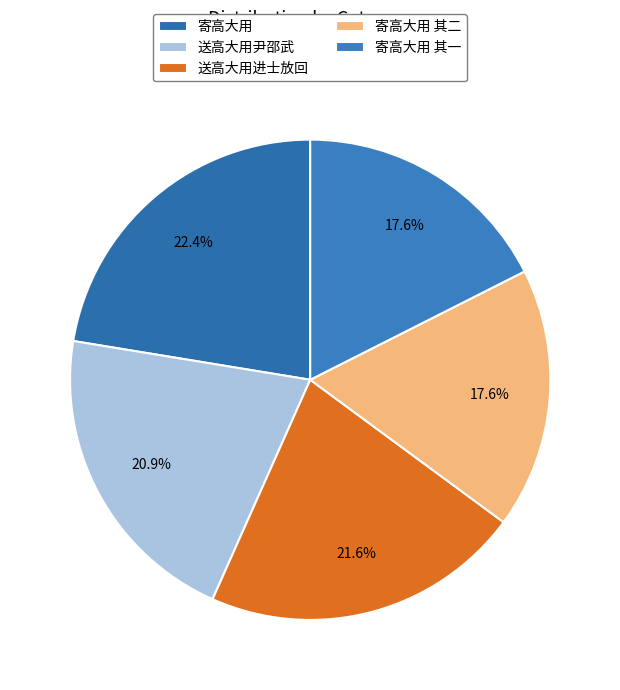

Does any single category account for the majority?

No